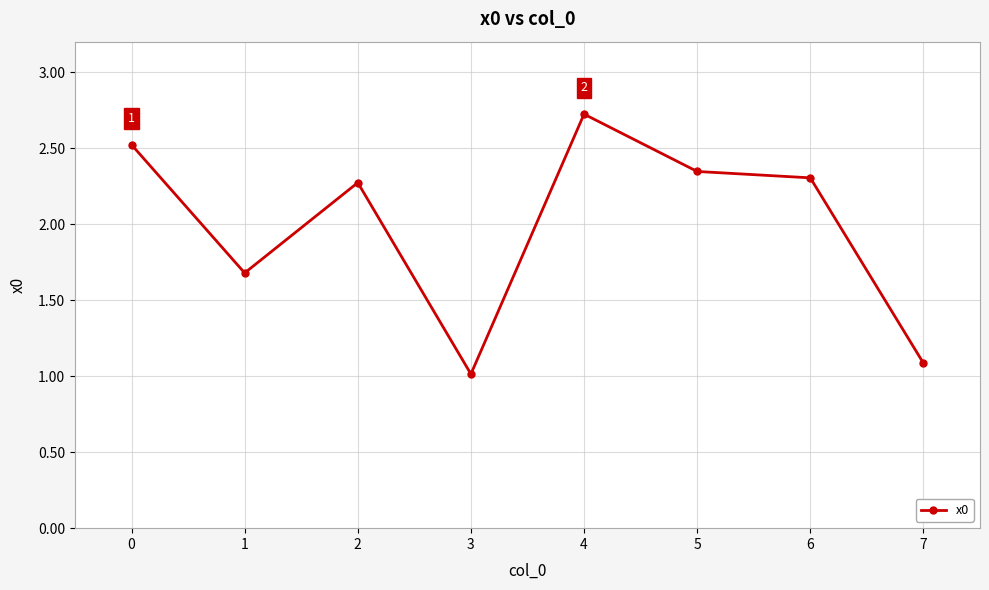

True or false: the data shows 1.1 at 7.

True